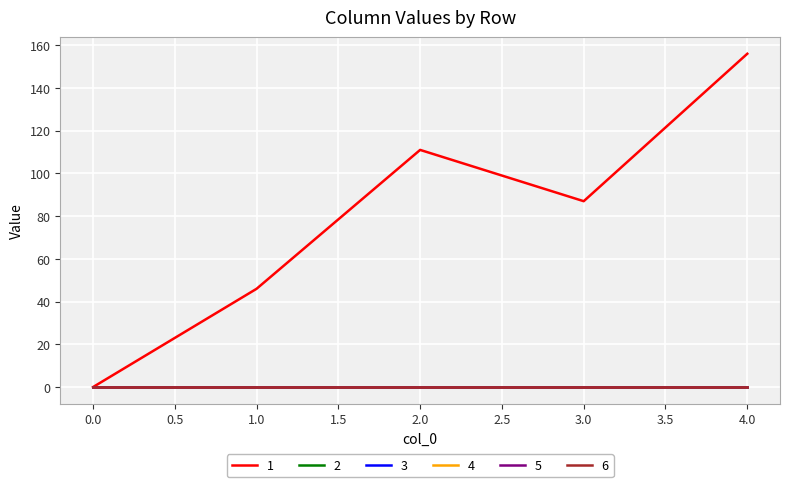

Does the chart display data point markers on the line(s)?

No